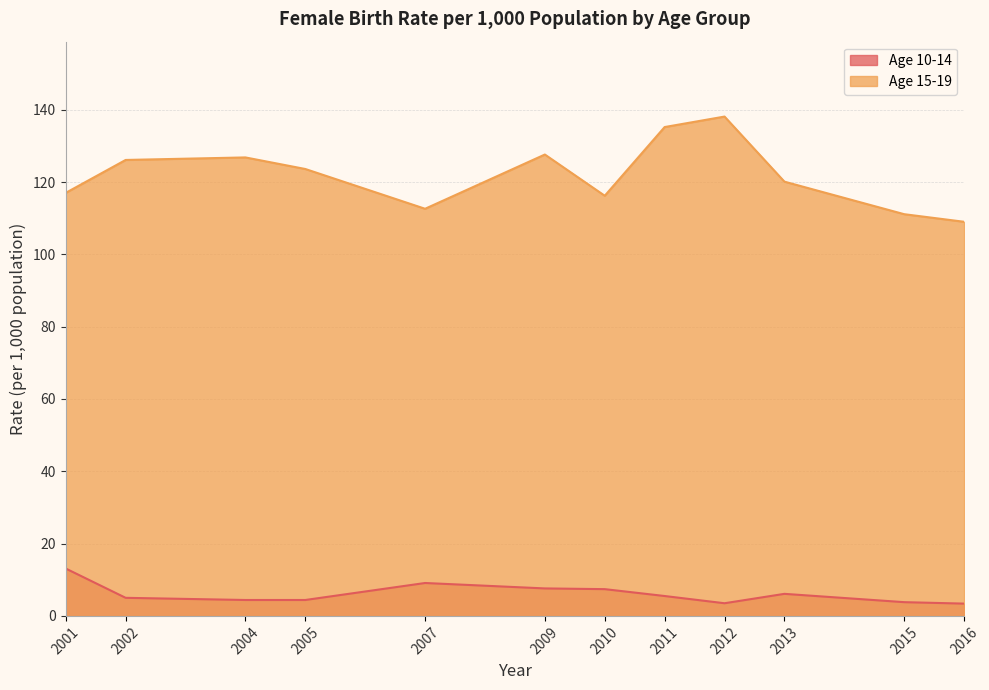

What value does the Age 10-14 series have at 2016?

3.4